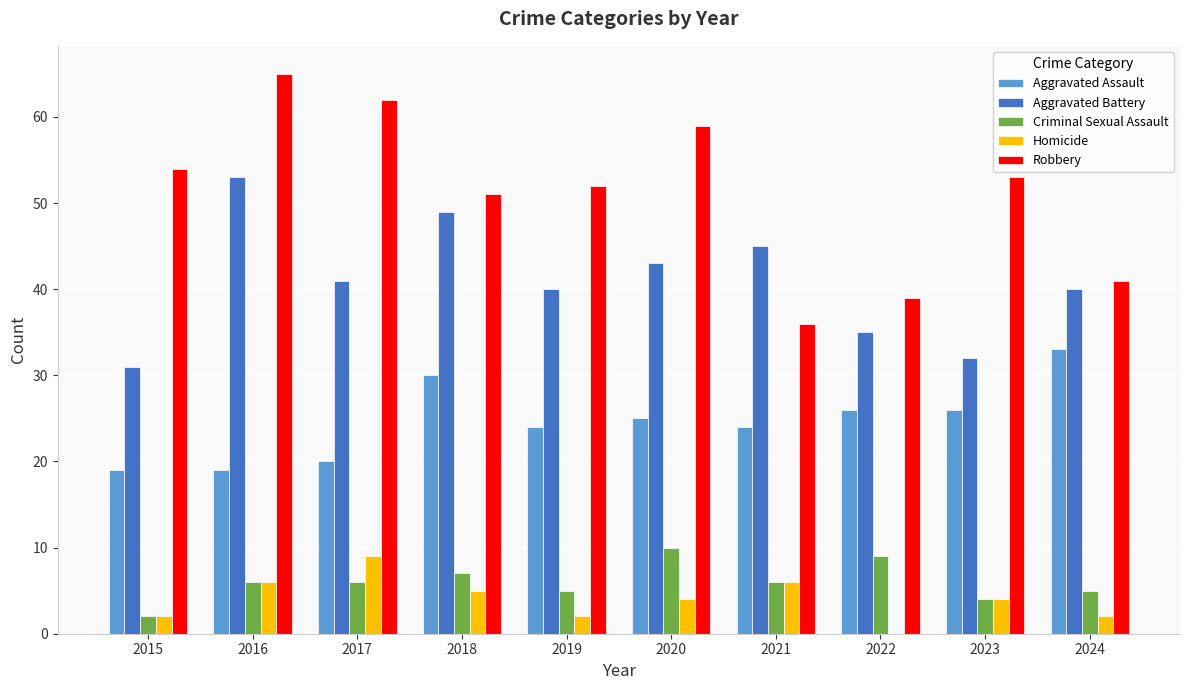

Reading right to left, extract all data points from this chart.

Aggravated Assault: 2024=33	2023=26	2022=26	2021=24	2020=25	2019=24	2018=30	2017=20	2016=19	2015=19
Aggravated Battery: 2024=40	2023=32	2022=35	2021=45	2020=43	2019=40	2018=49	2017=41	2016=53	2015=31
Criminal Sexual Assault: 2024=5	2023=4	2022=9	2021=6	2020=10	2019=5	2018=7	2017=6	2016=6	2015=2
Homicide: 2024=2	2023=4	2022=0	2021=6	2020=4	2019=2	2018=5	2017=9	2016=6	2015=2
Robbery: 2024=41	2023=53	2022=39	2021=36	2020=59	2019=52	2018=51	2017=62	2016=65	2015=54